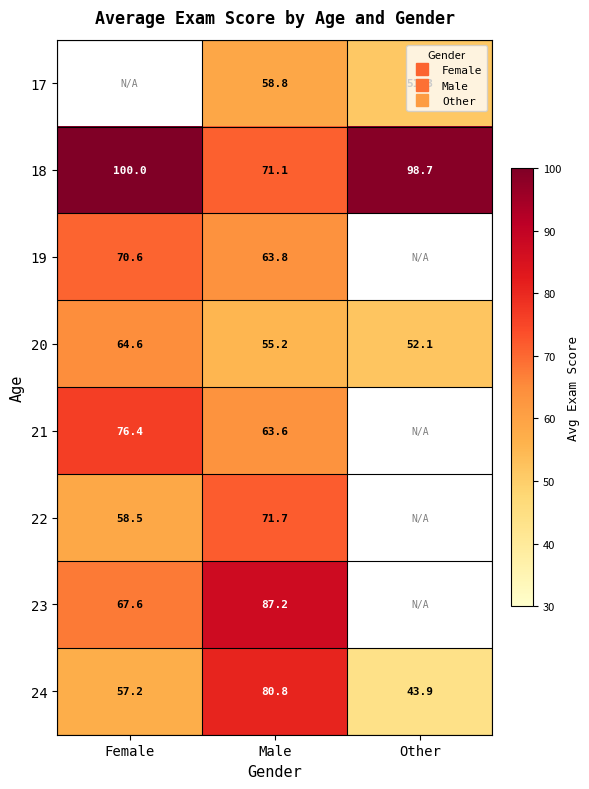

Where does the 22 series first go above 71?

Male